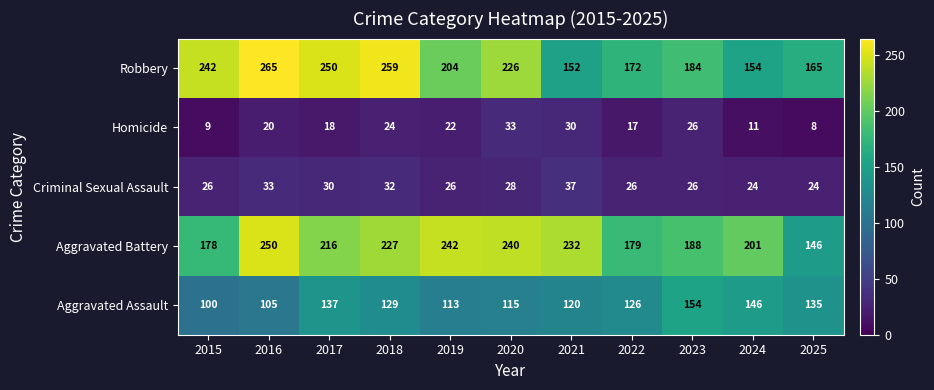

What is the smallest value displayed?

8